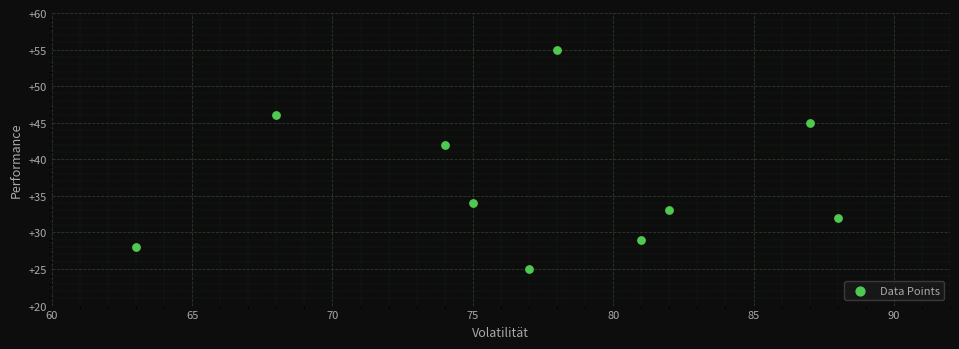

What Y value in the scatter plot is closest to 40?

42